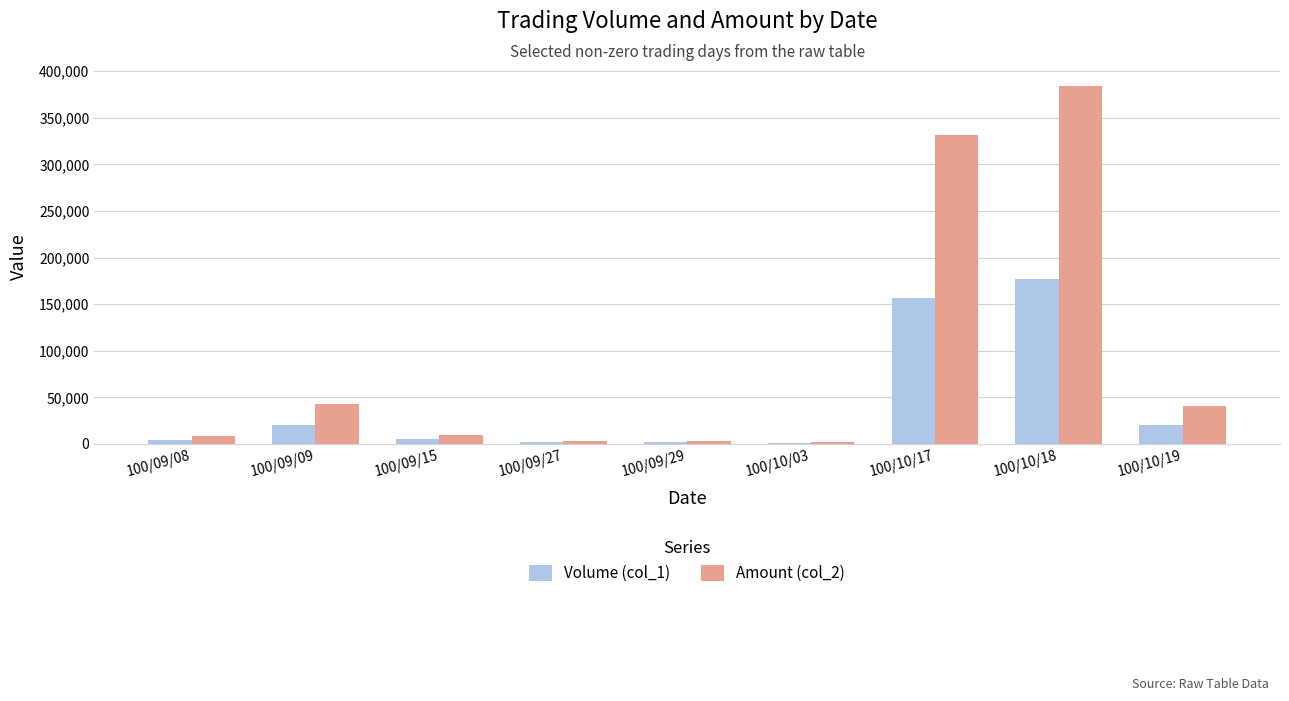

Does the chart contain stacked bars?

No